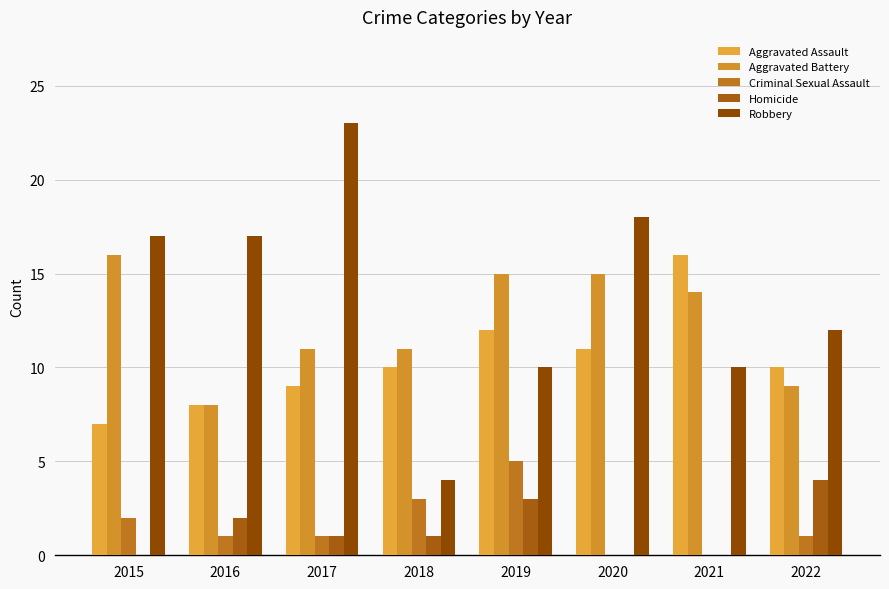

How many series are shown in this chart?

5